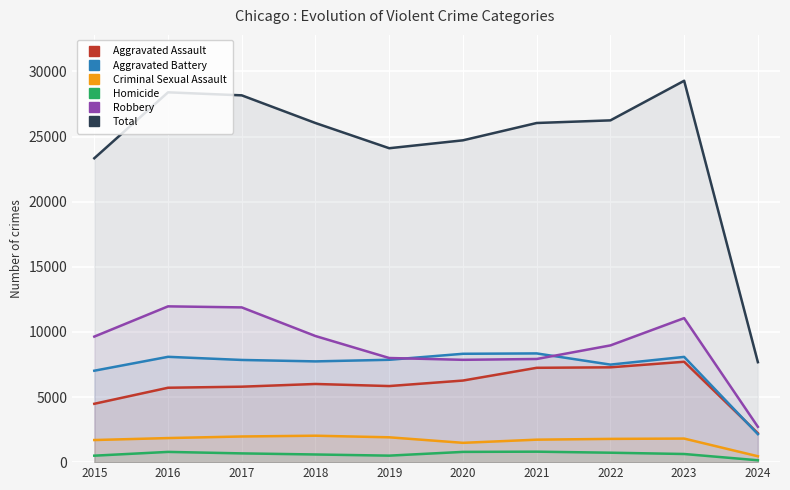

What is the difference between the maximum and second lowest values in the Aggravated Battery series?

1328